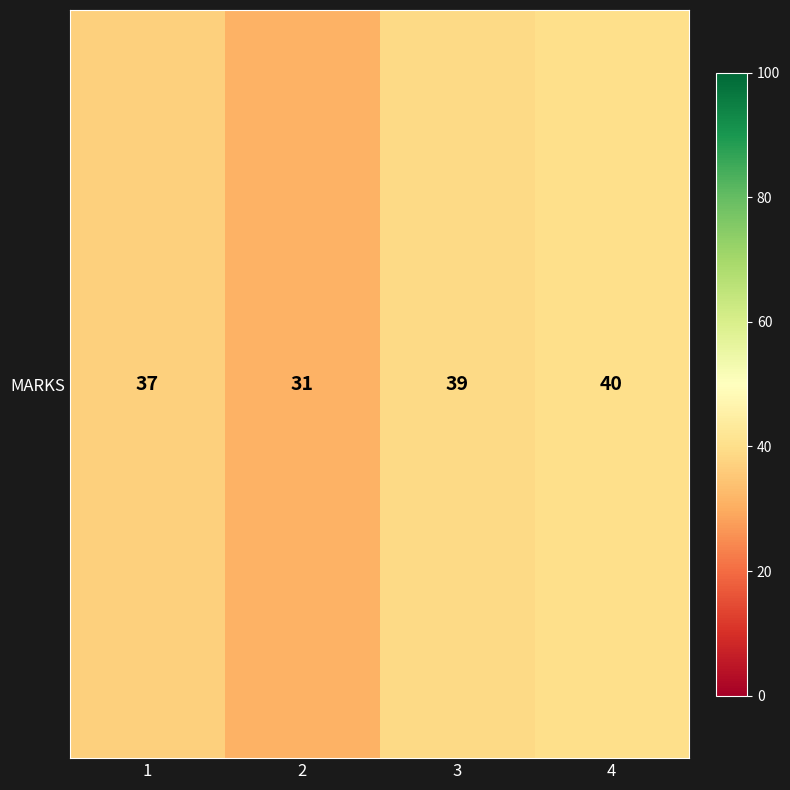

What is the ratio of the value at 3 to the value at 1?

1.1